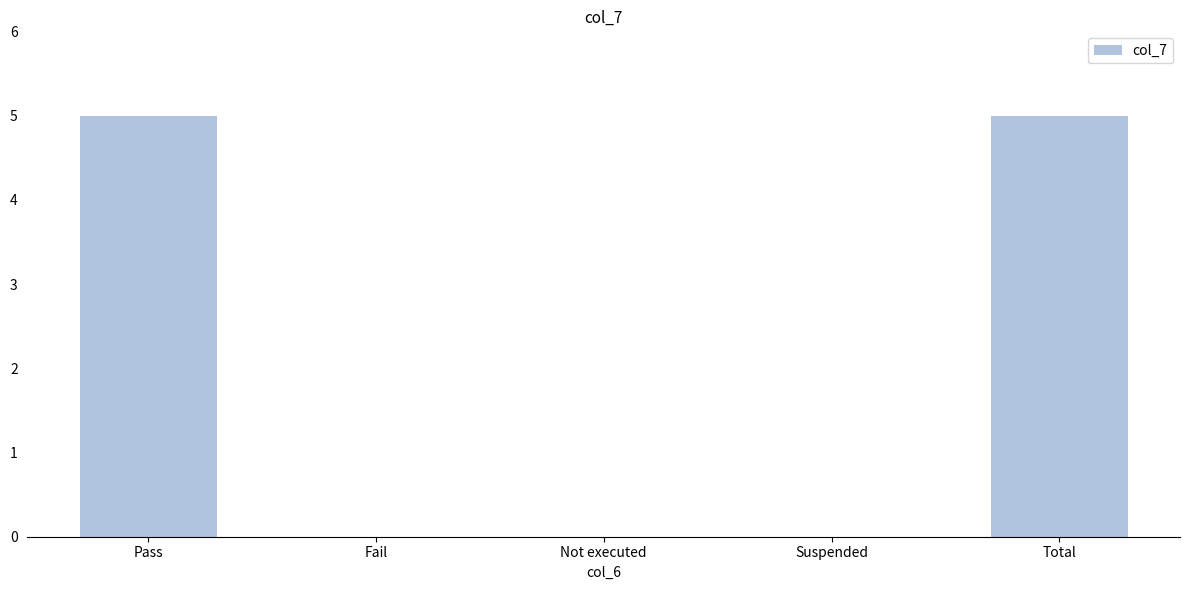

Between Total and Suspended, which is larger?

Total